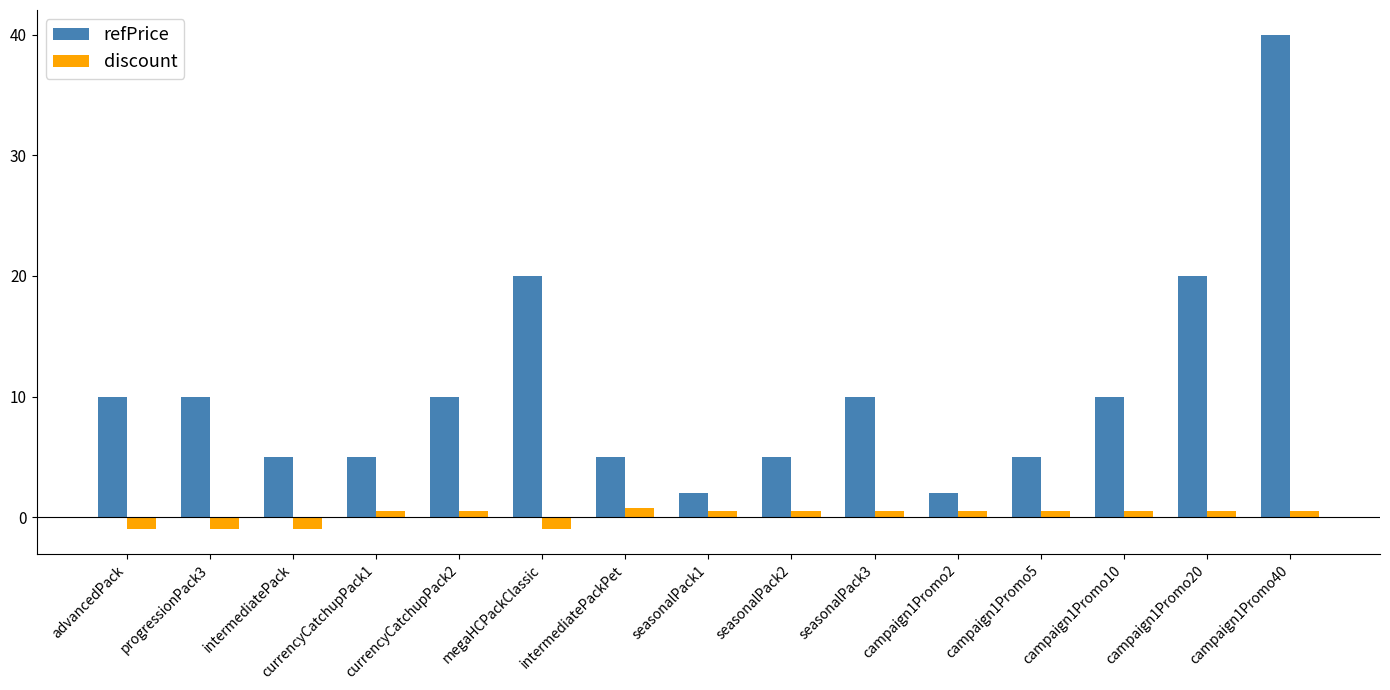

Between advancedPack and seasonalPack1, which series saw the biggest shift?

refPrice